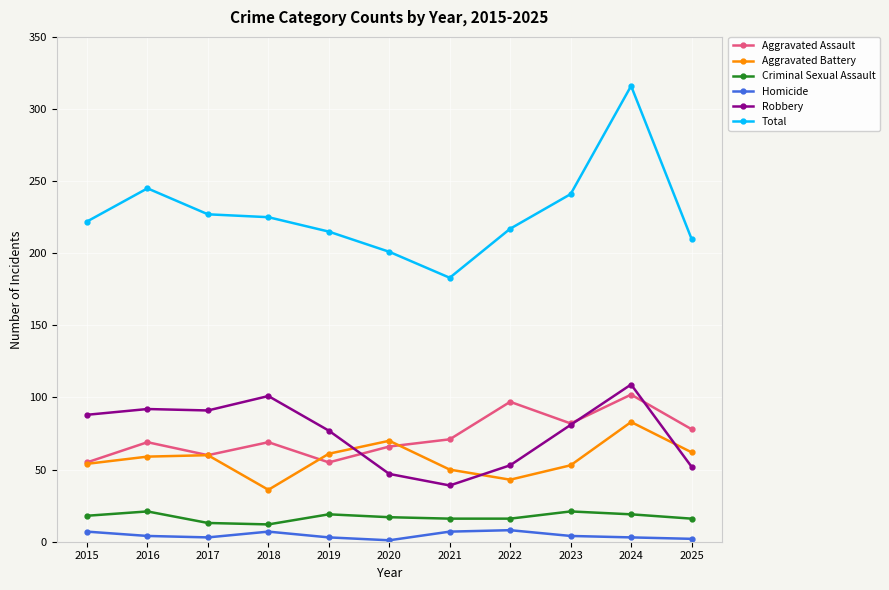

At which category does Homicide reach its first local peak?

2018